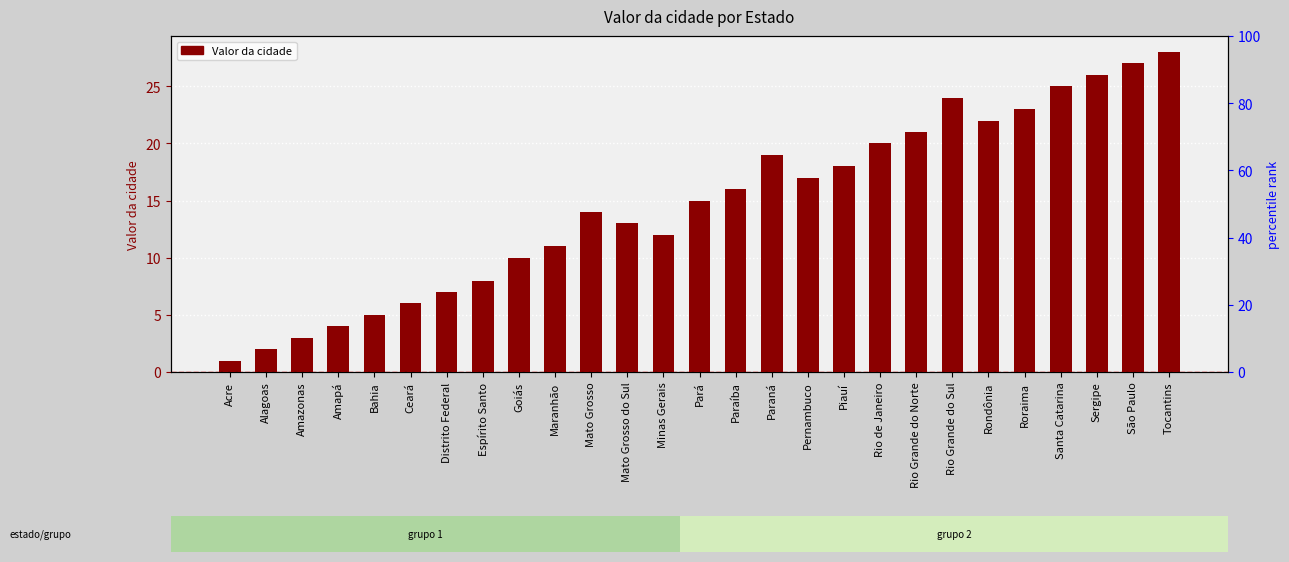

What is the maximum value shown in the chart?

28